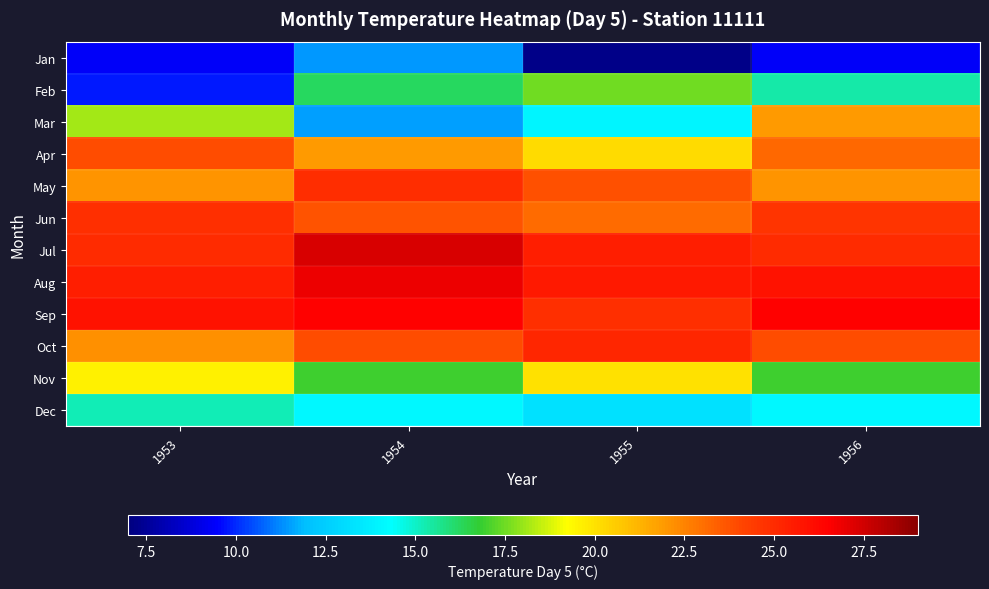

What is the maximum value shown in the chart?

27.3